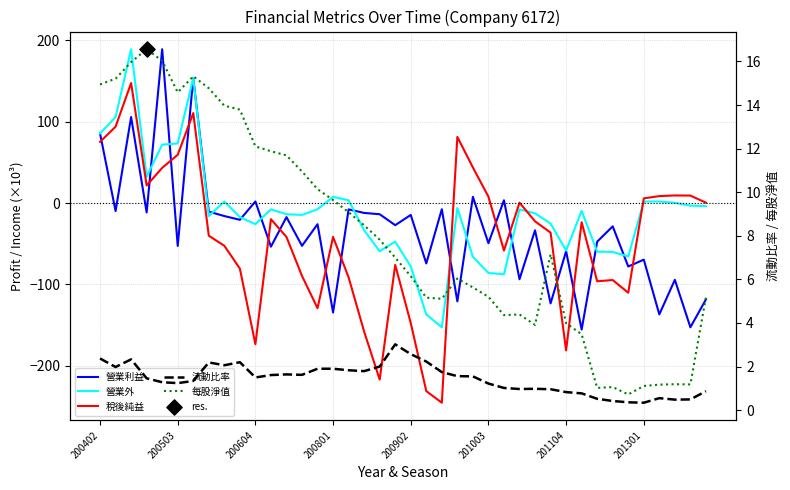

Is the value of 營業利益 at 29 greater than the value of 營業外 at 30?

No